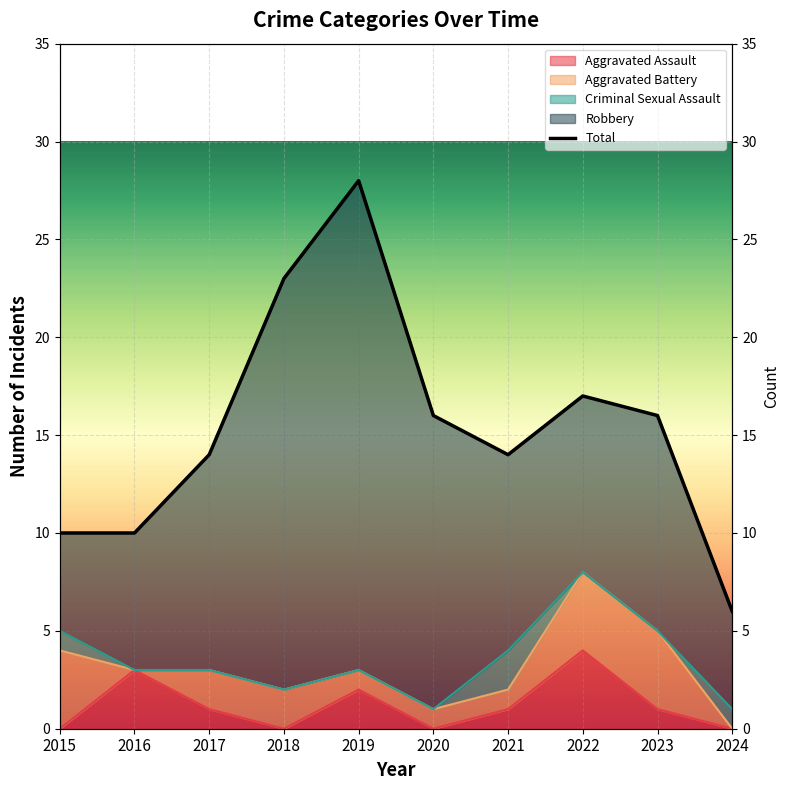

Which category has the lowest value across all series?

2024